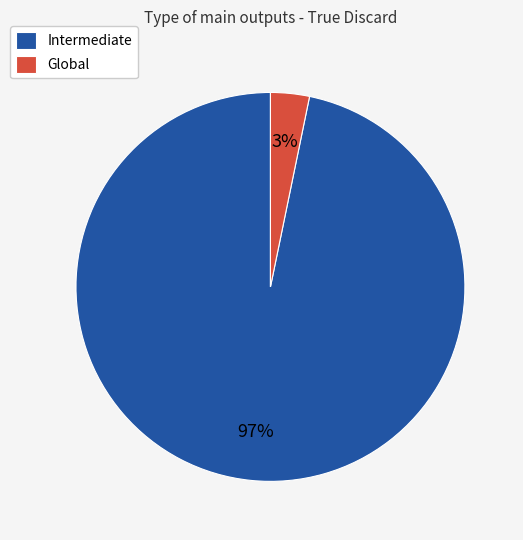

To the nearest percent, what percentage of the pie is Global?

3%